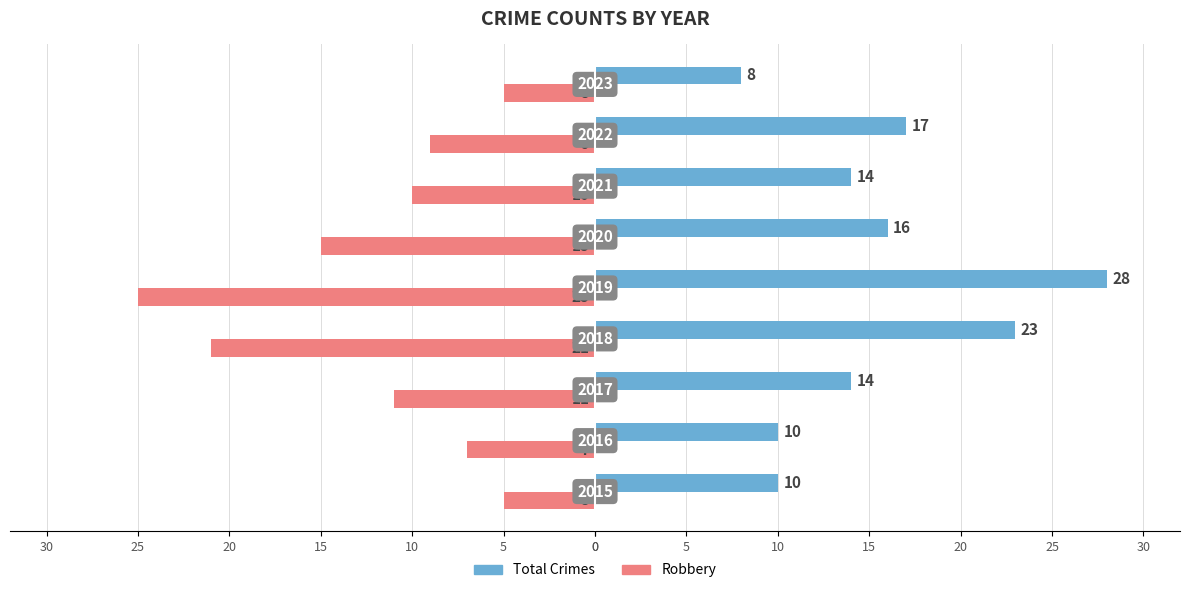

What is the sum of all Total Crimes values?

140